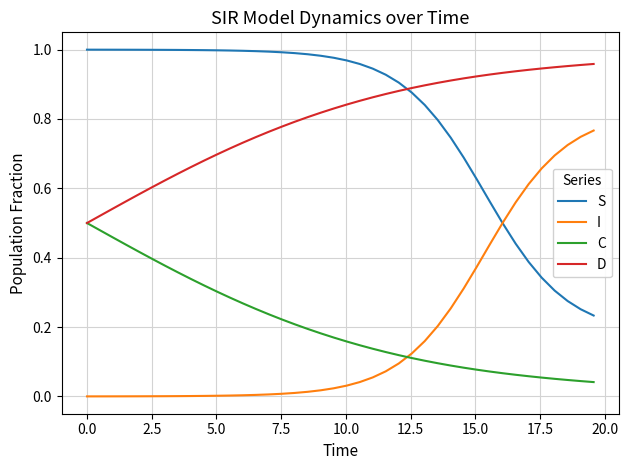

True or false: I and C cross at least once.

True